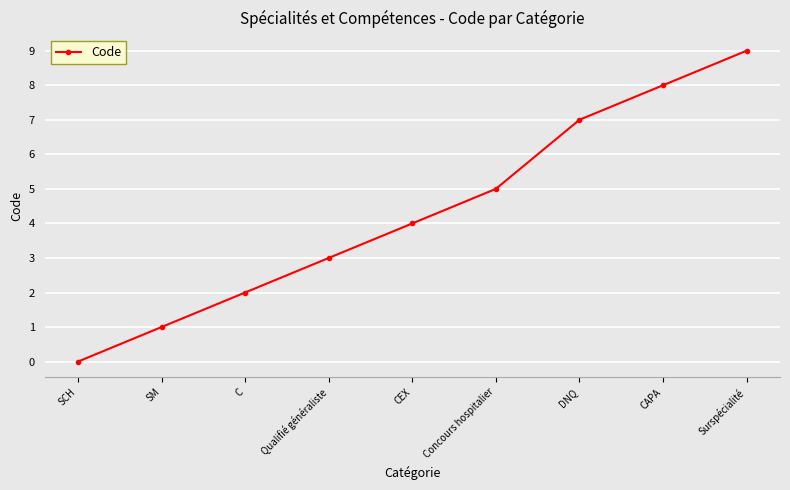

Count the number of data series in this chart.

1